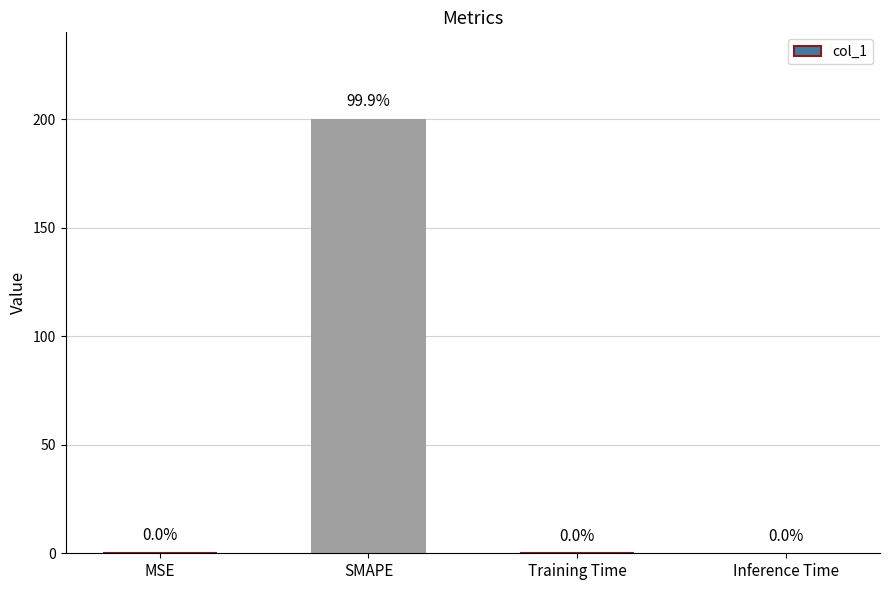

What is the maximum value shown in the chart?

200.0